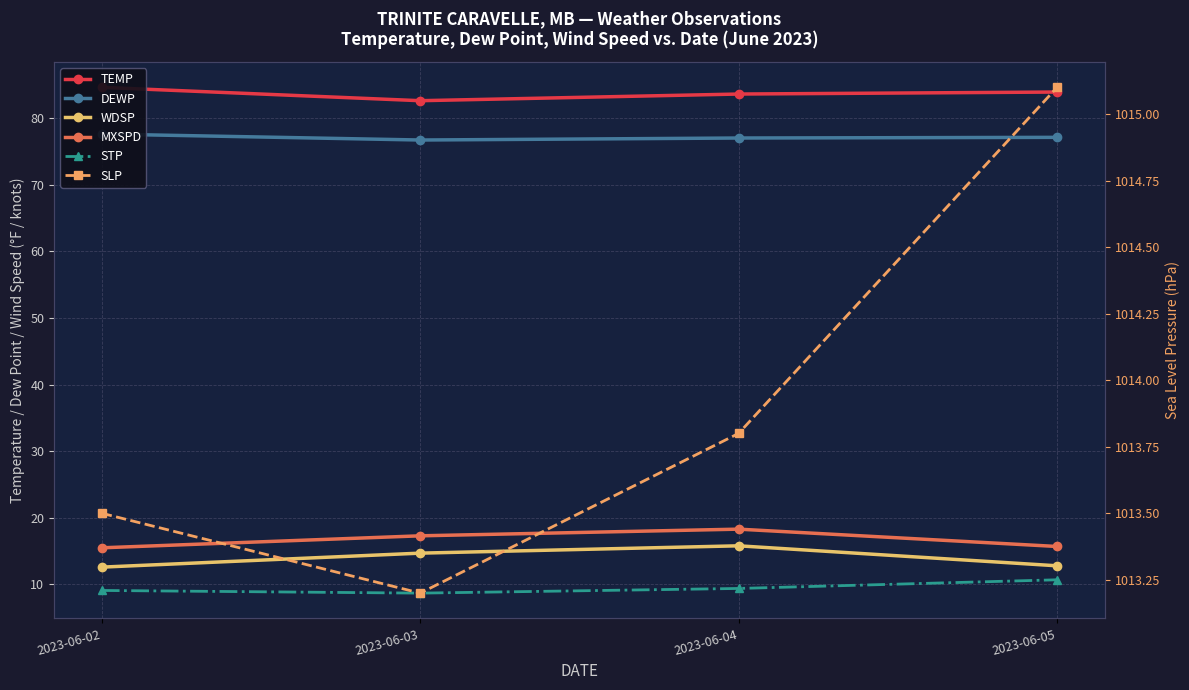

How many lines are shown in the chart?

6